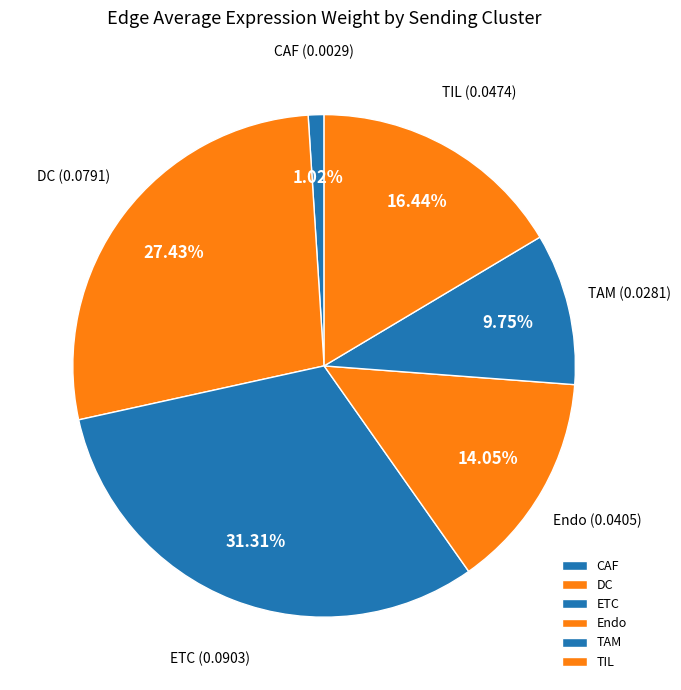

What is the smallest slice in the pie chart?

CAF